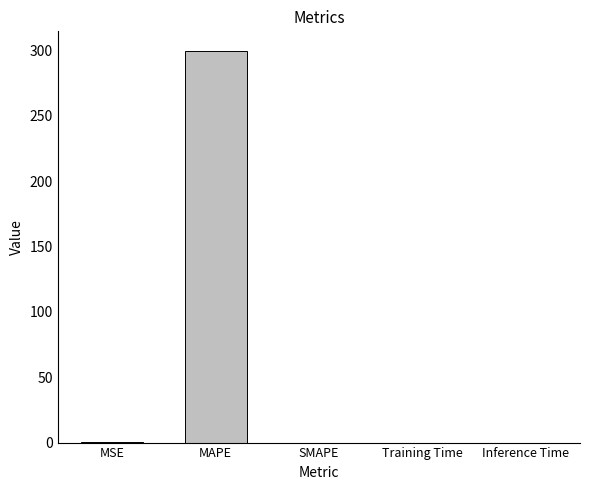

True or false: the data shows 439.6 at MAPE.

False